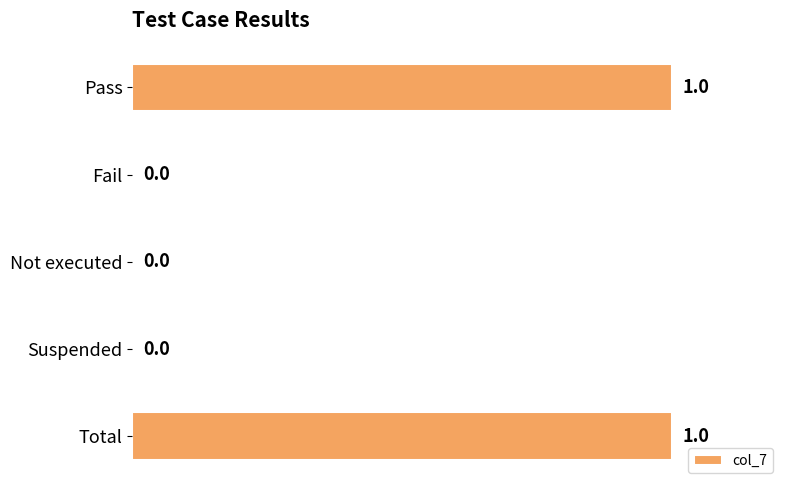

Are the bars horizontal?

Yes